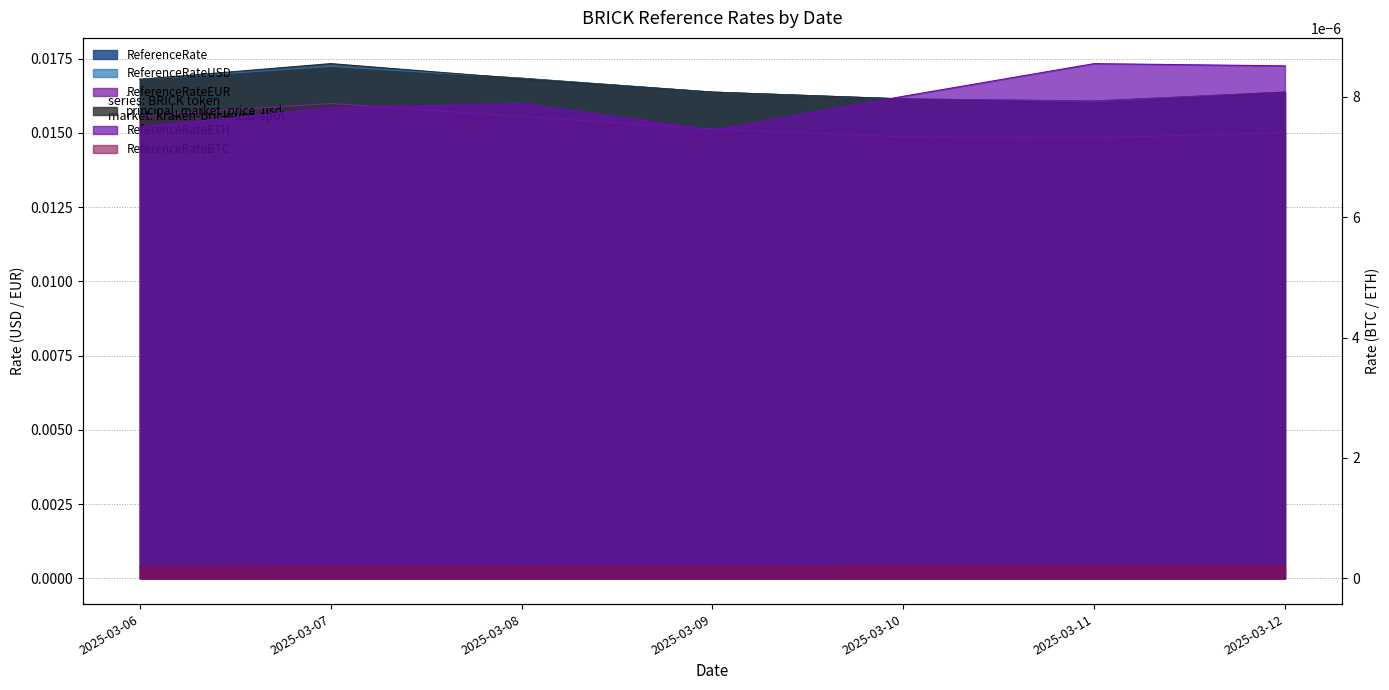

List the labels in order of ReferenceRateEUR value, smallest first.

2025-03-11, 2025-03-10, 2025-03-12, 2025-03-09, 2025-03-08, 2025-03-06, 2025-03-07